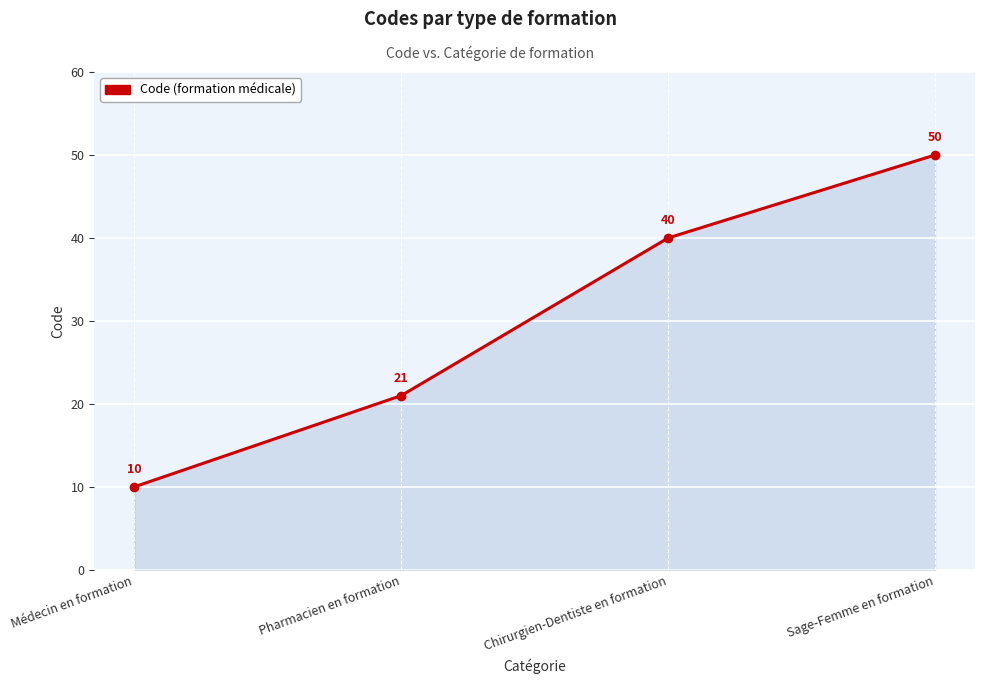

Reading right to left, extract all data points from this chart.

Sage-Femme en formation=50	Chirurgien-Dentiste en formation=40	Pharmacien en formation=21	Médecin en formation=10